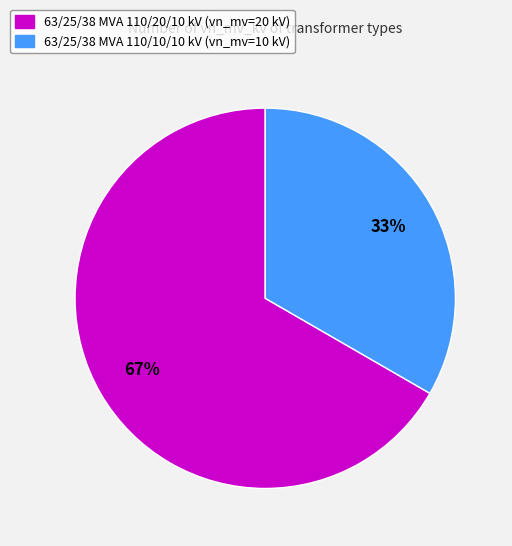

Is it true that 63/25/38 MVA 110/10/10 kV is 33% of the pie?

True